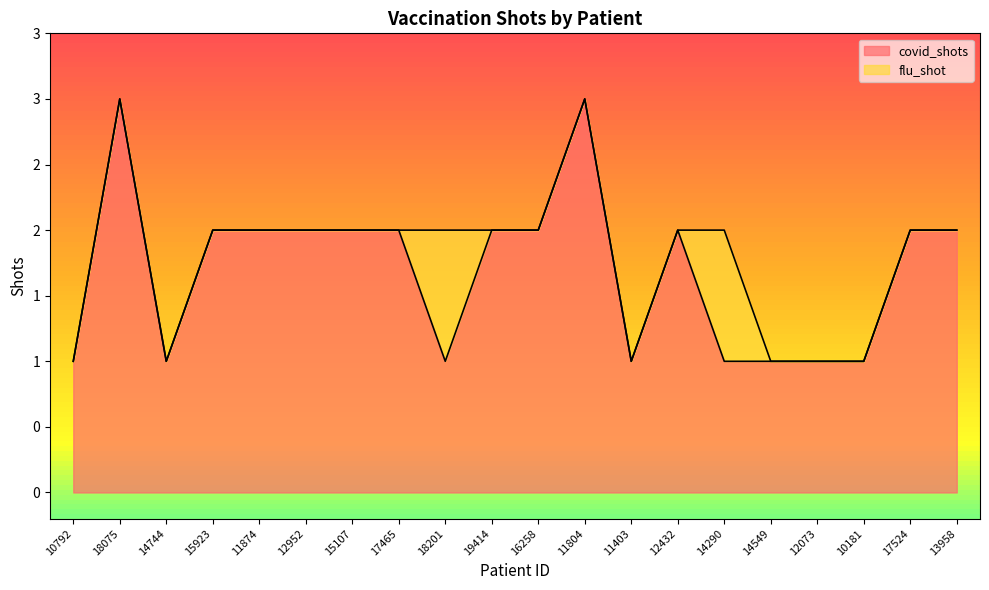

How many values exceed 2?

2